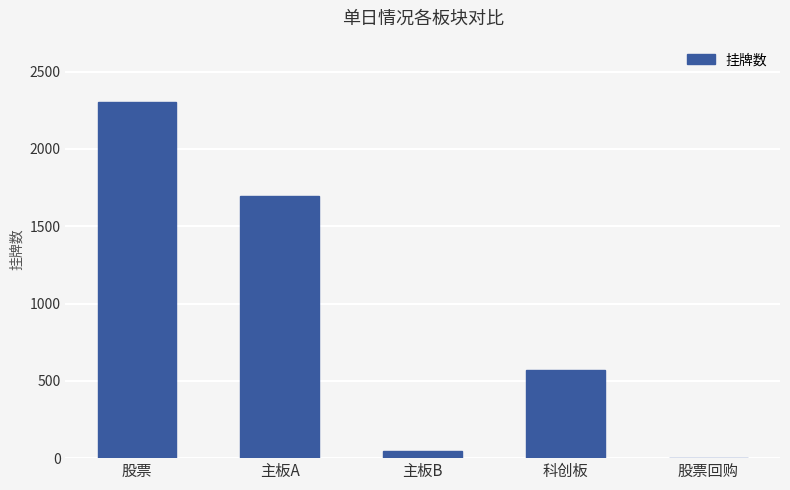

At which label does the data first exceed 567?

股票